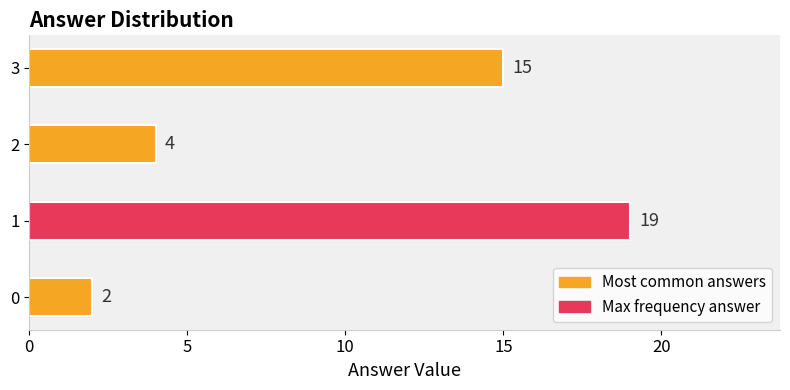

True or false: the data shows 30 at 1.

False